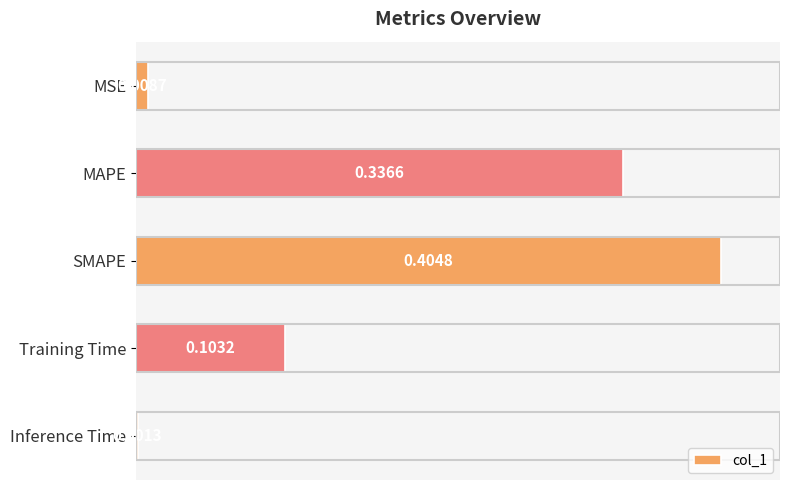

What is the change in value from MSE to Training Time?

+0.1